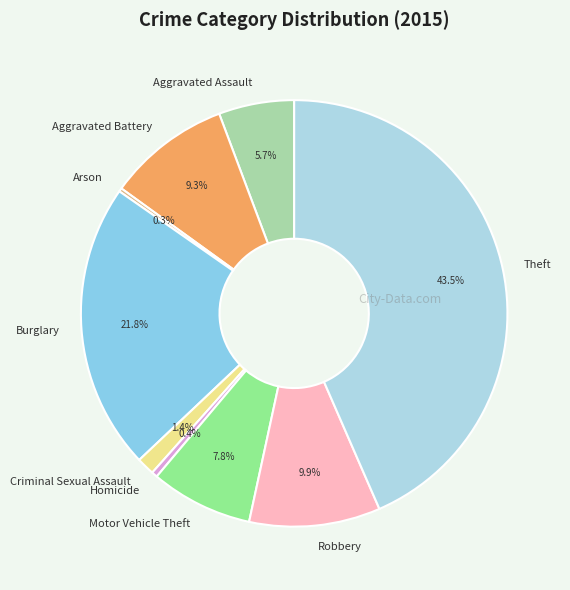

Does Homicide represent more than half of the total?

No